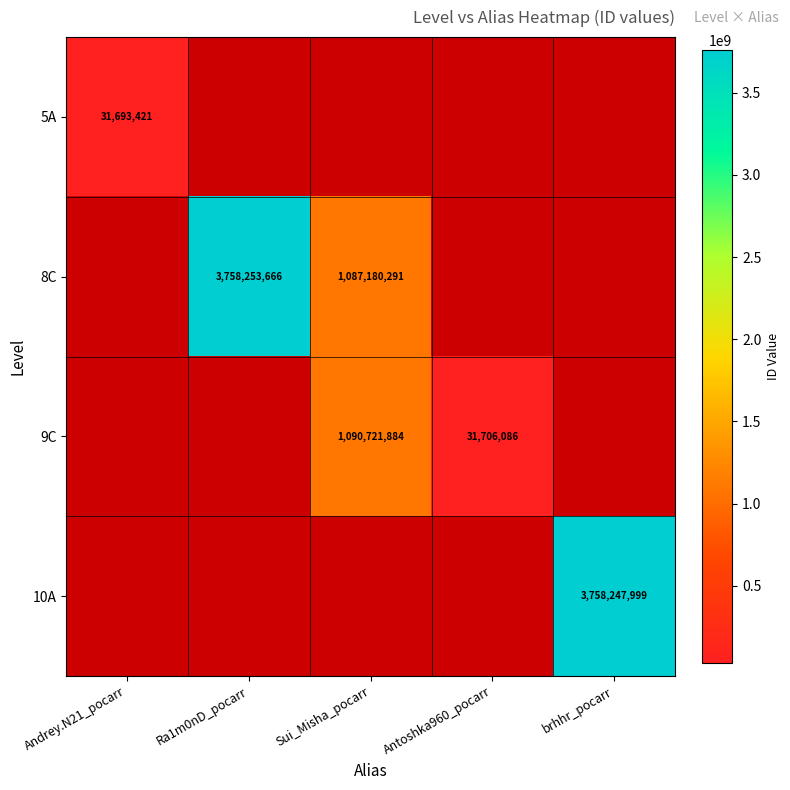

What is the smallest value displayed?

31693421.0